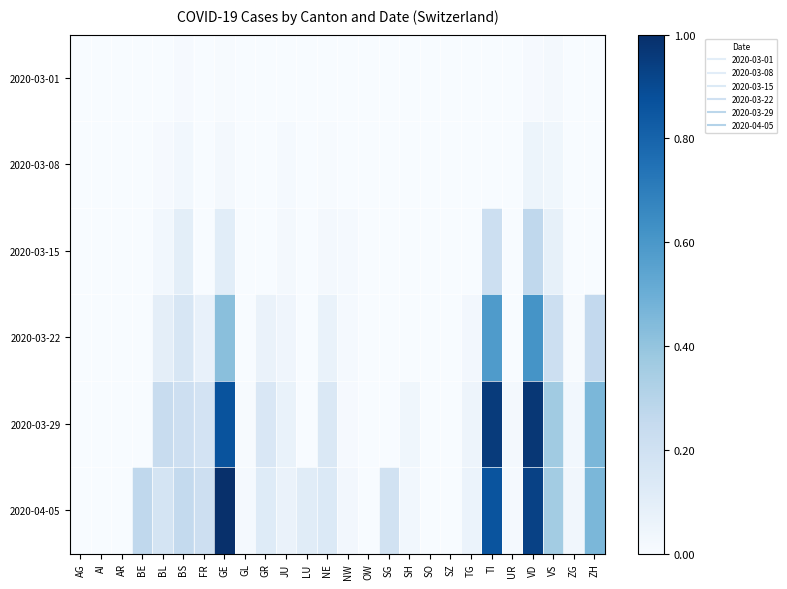

Reading right to left, transcribe all the data shown in this chart.

2020-03-01: ZH=0.0	ZG=0.0	VS=0.0	VD=0.0	UR=0.0	TI=0.0	TG=0.0	SZ=0.0	SO=0.0	SH=0.0	SG=0.0	OW=0.0	NW=0.0	NE=0.0	LU=0.0	JU=0.0	GR=0.0	GL=0.0	GE=0.0	FR=0.0	BS=0.0	BL=0.0	BE=0.0	AR=0.0	AI=0.0	AG=0.0
2020-03-08: ZH=0.0	ZG=0.0	VS=0.0	VD=0.1	UR=0.0	TI=0.0	TG=0.0	SZ=0.0	SO=0.0	SH=0.0	SG=0.0	OW=0.0	NW=0.0	NE=0.0	LU=0.0	JU=0.0	GR=0.0	GL=0.0	GE=0.0	FR=0.0	BS=0.0	BL=0.0	BE=0.0	AR=0.0	AI=0.0	AG=0.0
2020-03-15: ZH=0.0	ZG=0.0	VS=0.1	VD=0.3	UR=0.0	TI=0.2	TG=0.0	SZ=0.0	SO=0.0	SH=0.0	SG=0.0	OW=0.0	NW=0.0	NE=0.0	LU=0.0	JU=0.0	GR=0.0	GL=0.0	GE=0.1	FR=0.0	BS=0.1	BL=0.0	BE=0.0	AR=0.0	AI=0.0	AG=0.0
2020-03-22: ZH=0.3	ZG=0.0	VS=0.2	VD=0.6	UR=0.0	TI=0.6	TG=0.0	SZ=0.0	SO=0.0	SH=0.0	SG=0.0	OW=0.0	NW=0.0	NE=0.1	LU=0.0	JU=0.0	GR=0.1	GL=0.0	GE=0.4	FR=0.1	BS=0.2	BL=0.1	BE=0.0	AR=0.0	AI=0.0	AG=0.0
2020-03-29: ZH=0.5	ZG=0.0	VS=0.4	VD=1.0	UR=0.0	TI=1.0	TG=0.0	SZ=0.0	SO=0.0	SH=0.0	SG=0.0	OW=0.0	NW=0.0	NE=0.1	LU=0.0	JU=0.1	GR=0.1	GL=0.0	GE=0.9	FR=0.2	BS=0.2	BL=0.2	BE=0.0	AR=0.0	AI=0.0	AG=0.0
2020-04-05: ZH=0.5	ZG=0.0	VS=0.4	VD=0.9	UR=0.0	TI=0.9	TG=0.1	SZ=0.0	SO=0.0	SH=0.0	SG=0.2	OW=0.0	NW=0.0	NE=0.1	LU=0.1	JU=0.1	GR=0.1	GL=0.0	GE=1.0	FR=0.2	BS=0.3	BL=0.2	BE=0.3	AR=0.0	AI=0.0	AG=0.0